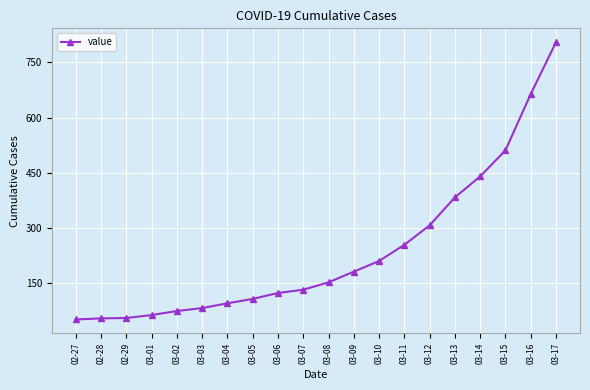

At which label is the value closest to 428?

03-14